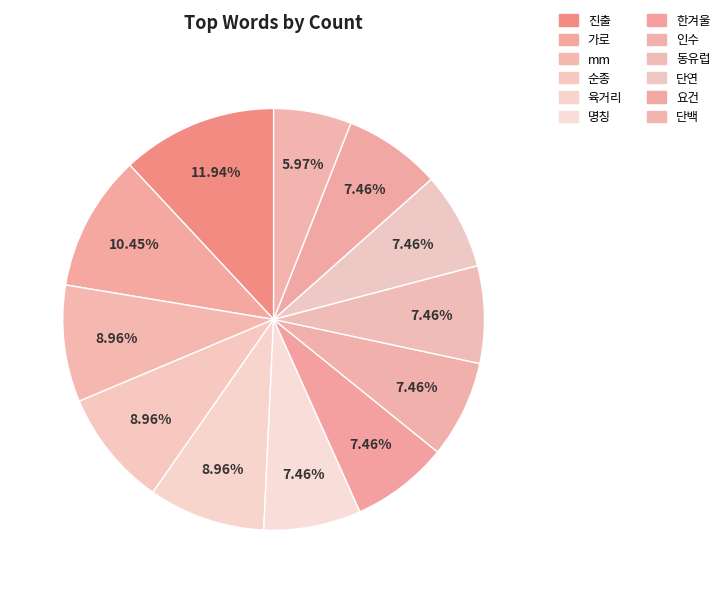

Approximately how many times larger is the value at 명칭 compared to mm?

0.8